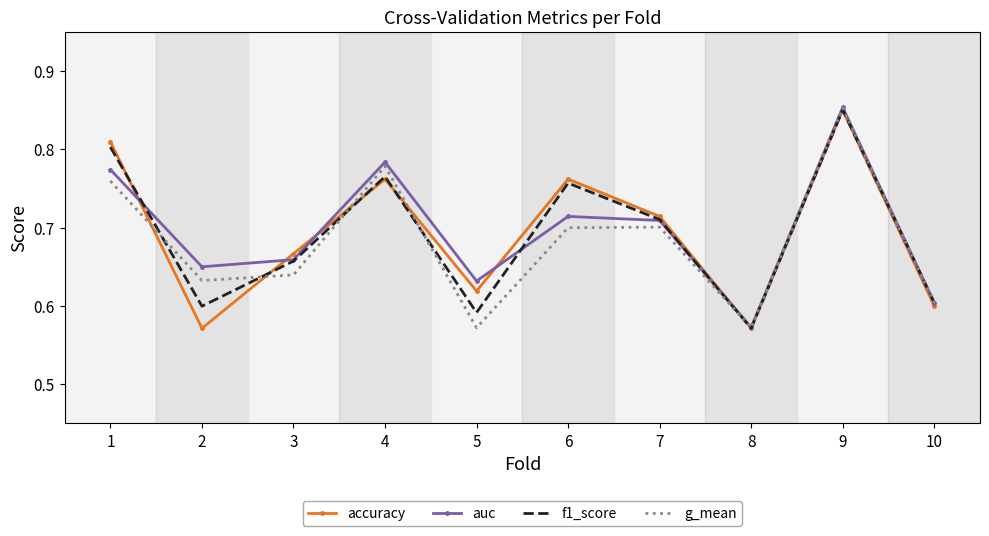

What is the difference between the second highest and second lowest values in the f1_score series?

0.2